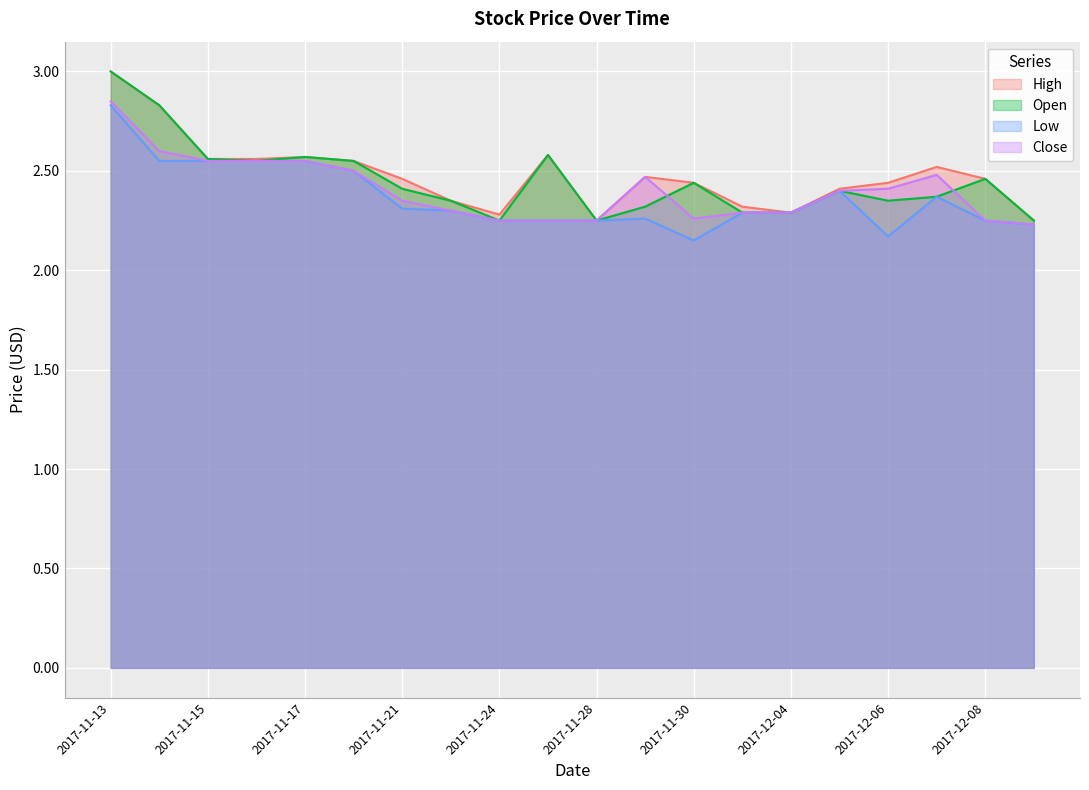

True or false: Close has a value of 2.4 at 2017-12-06.

True